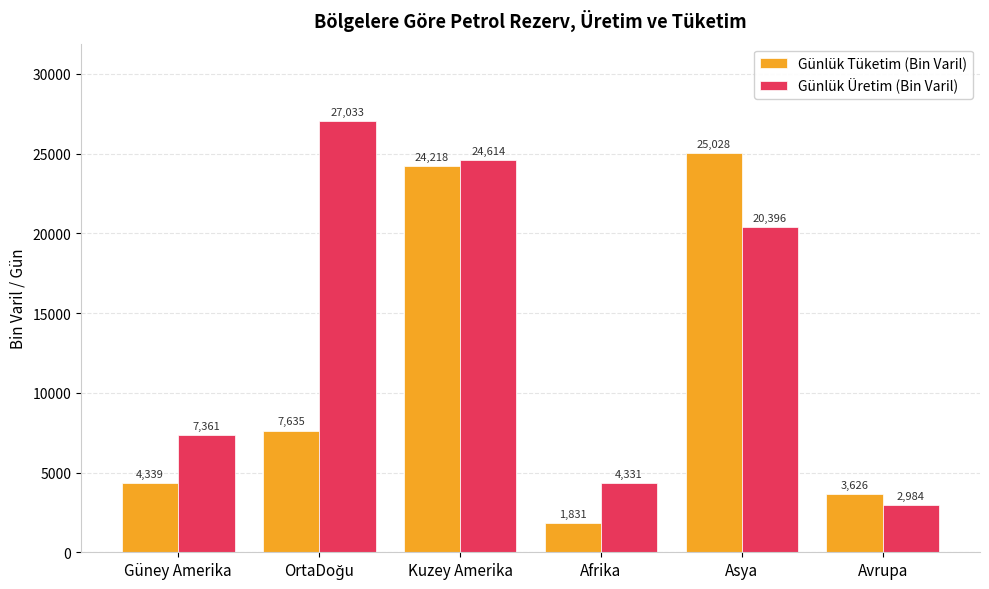

Are the bars horizontal?

No